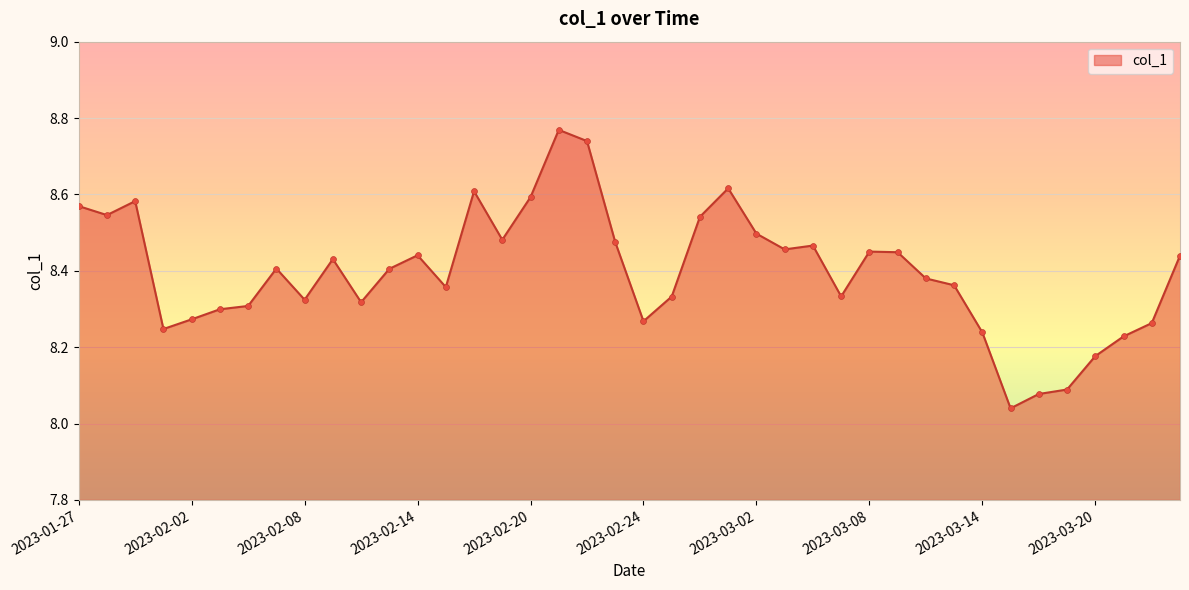

How many lines are shown in the chart?

1